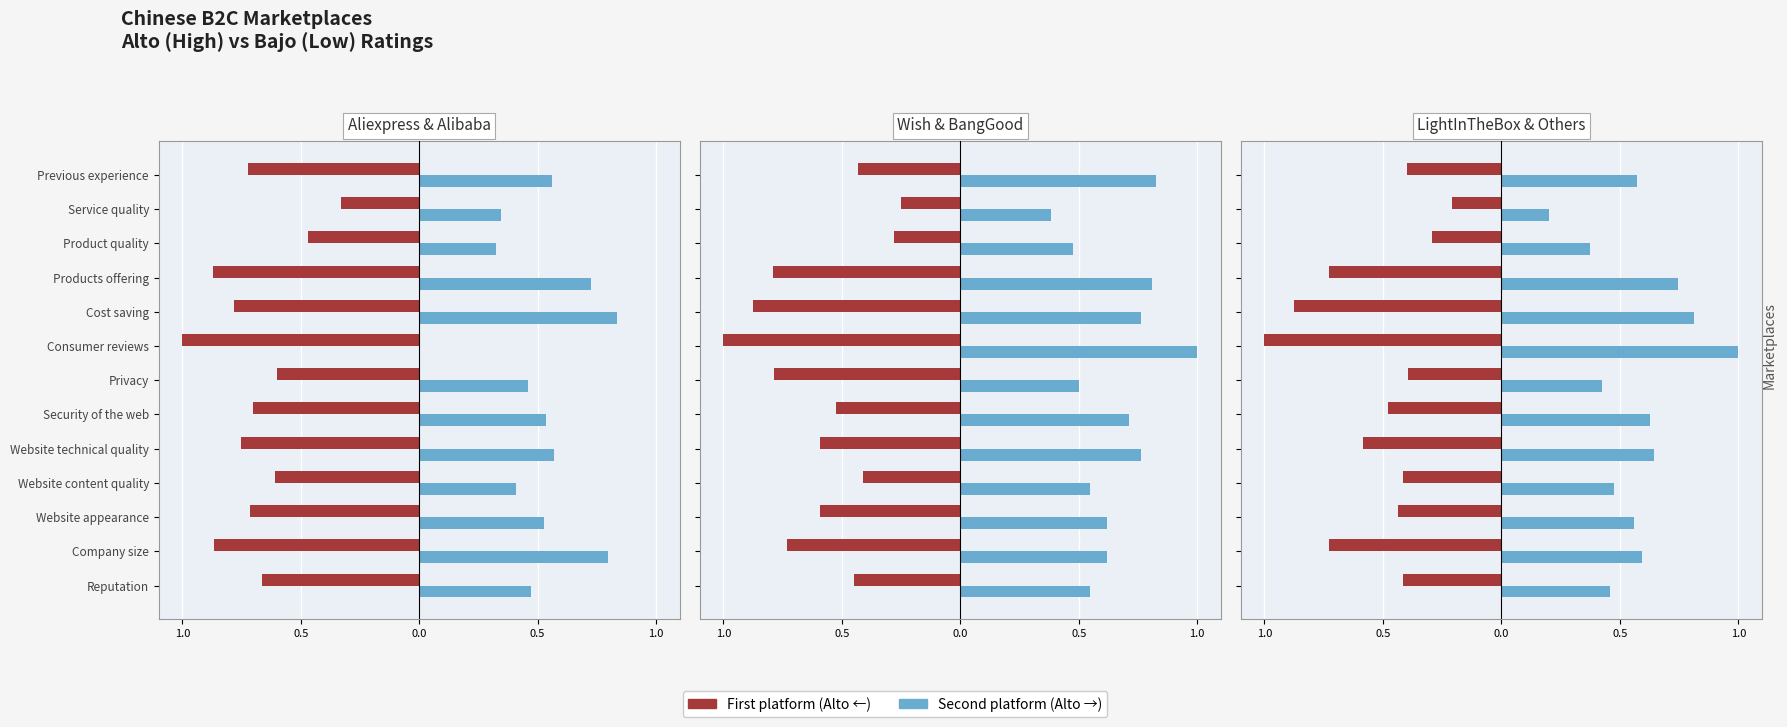

Is it true that Others (Alto) equals 0.6 at Privacy?

False